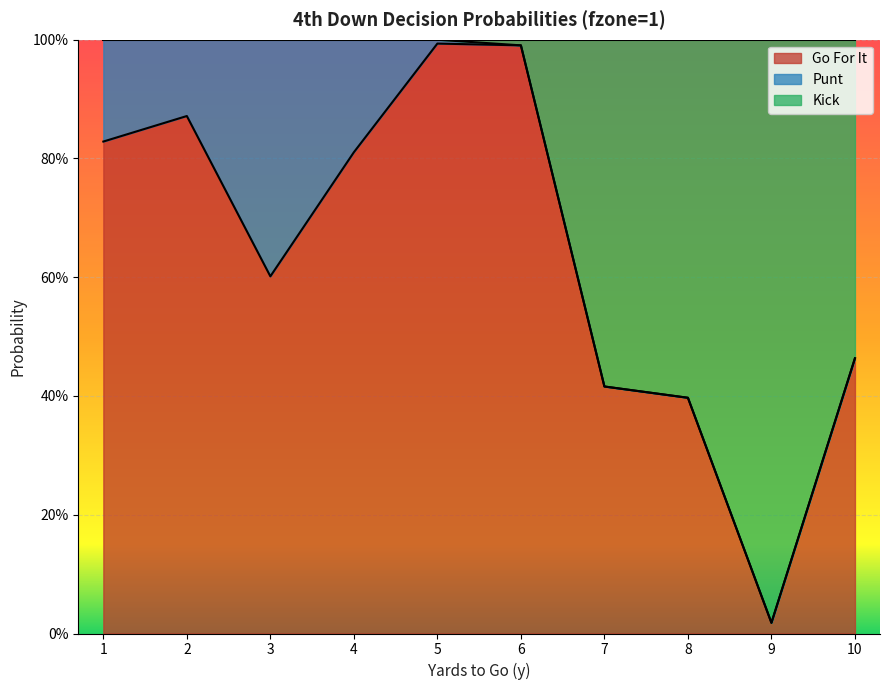

At which label does gofor reach its peak?

5